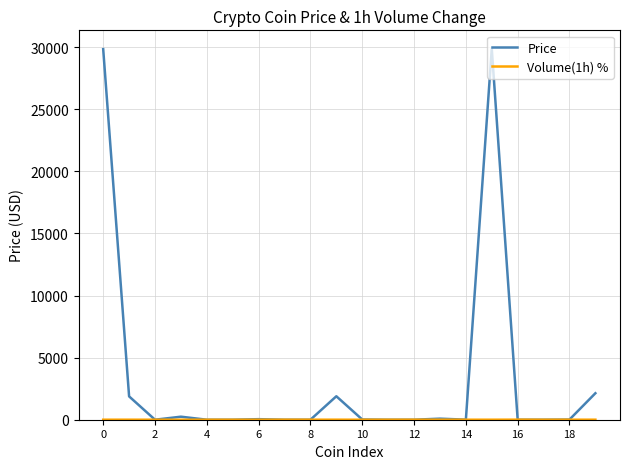

Which series has the largest total across all categories?

Price